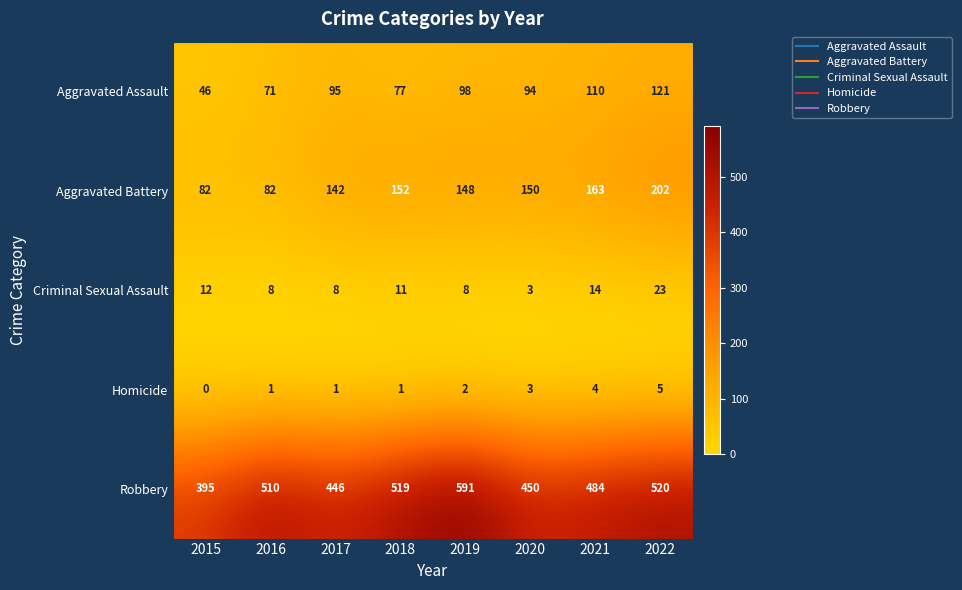

What is the difference between the maximum and second lowest values in the Aggravated Battery series?

120